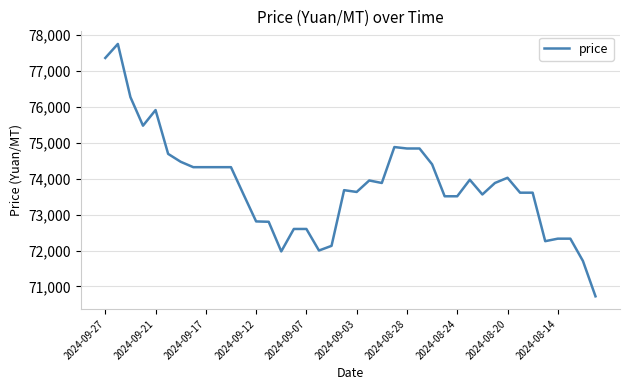

What is the maximum value shown in the chart?

77750